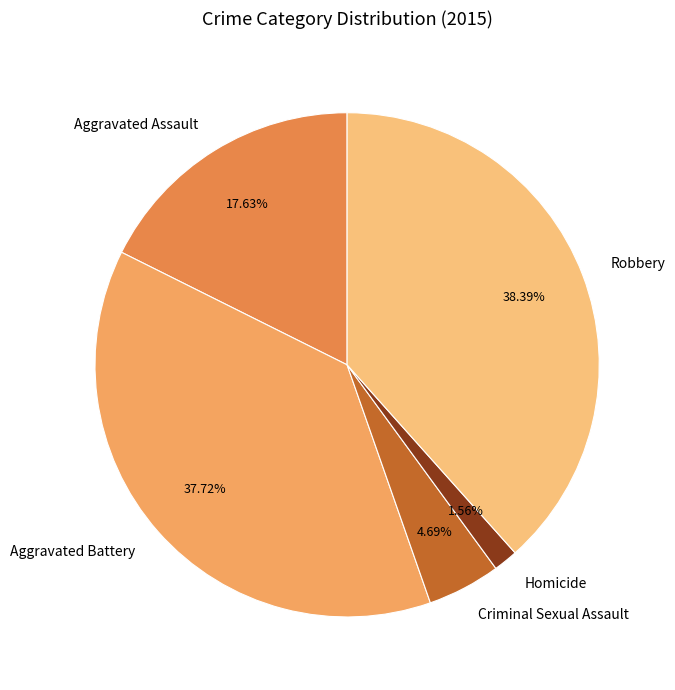

Rank the categories by value from highest to lowest.

Robbery, Aggravated Battery, Aggravated Assault, Criminal Sexual Assault, Homicide